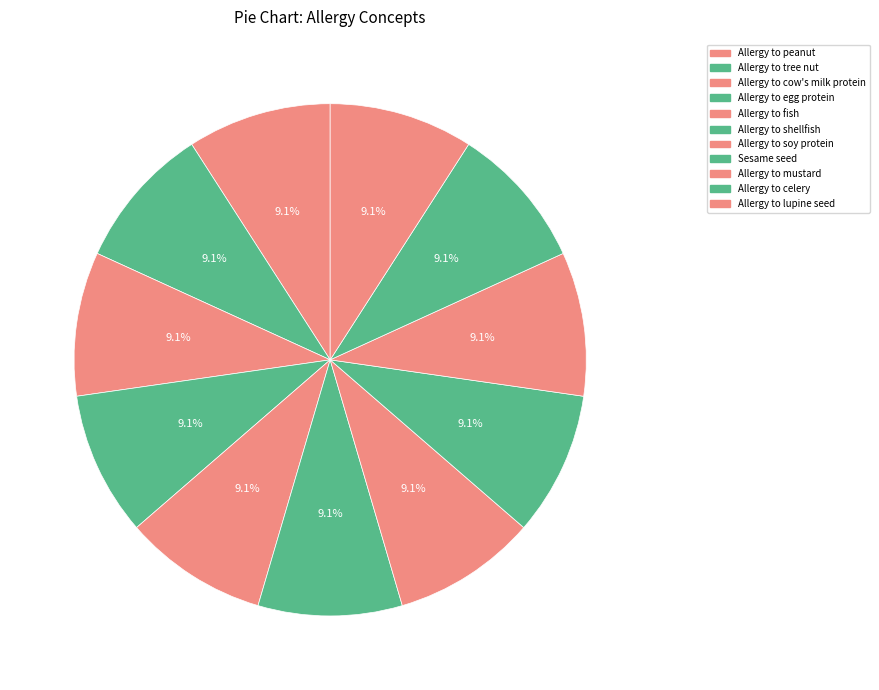

How many slices are in this pie chart?

11